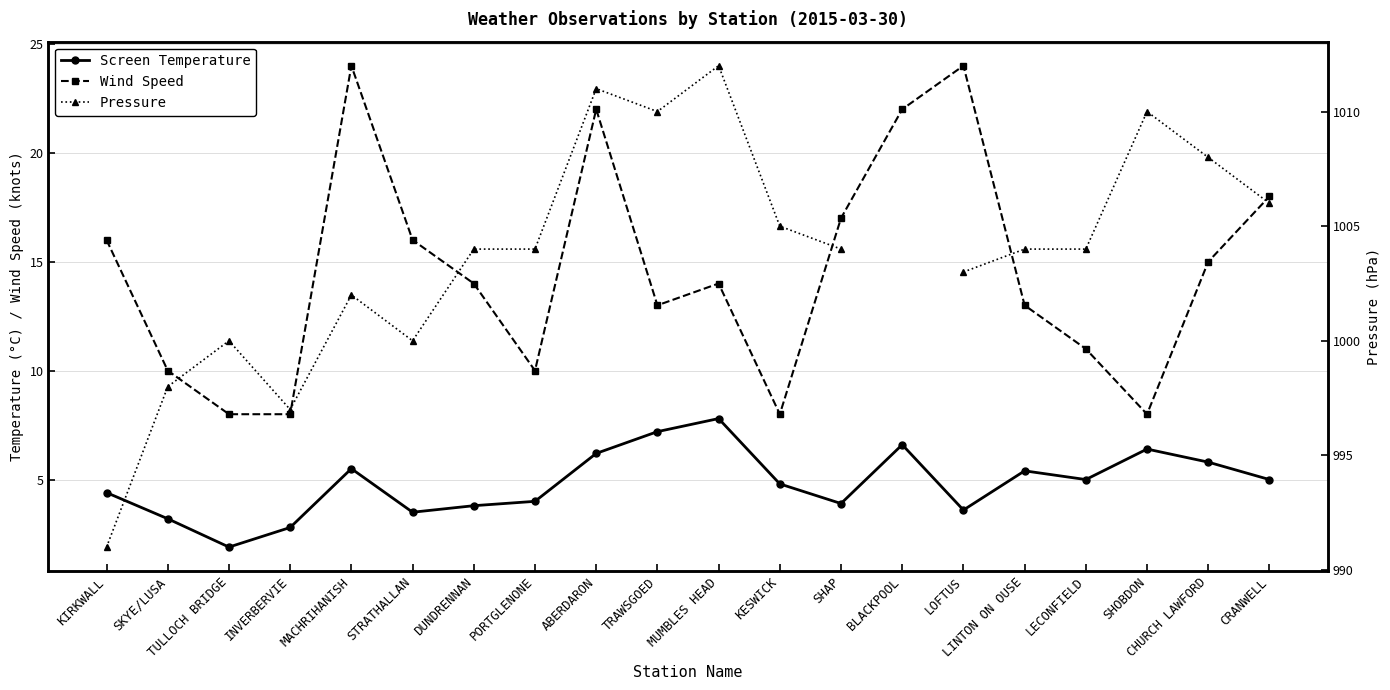

At which category is the sum across all series the highest?

ABERDARON